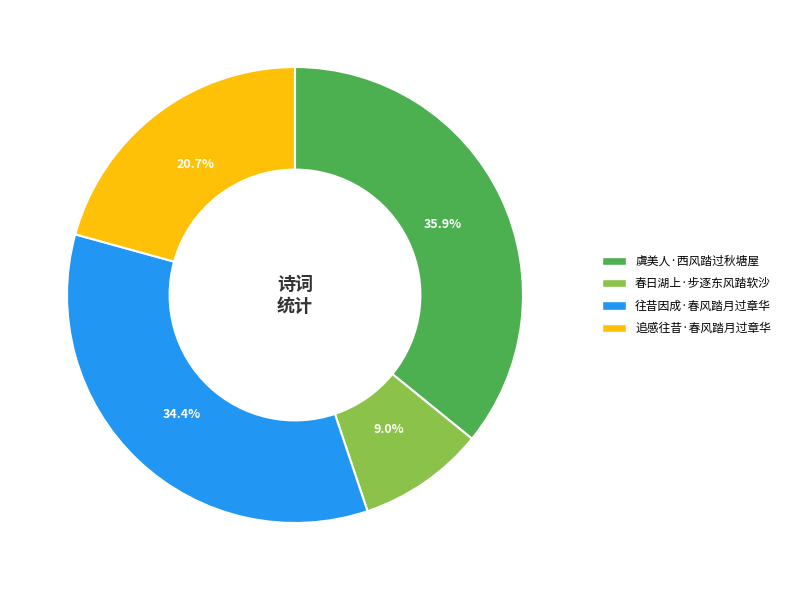

The 虞美人·西风踏过秋塘屋 slice represents 22% of the pie. True or false?

False